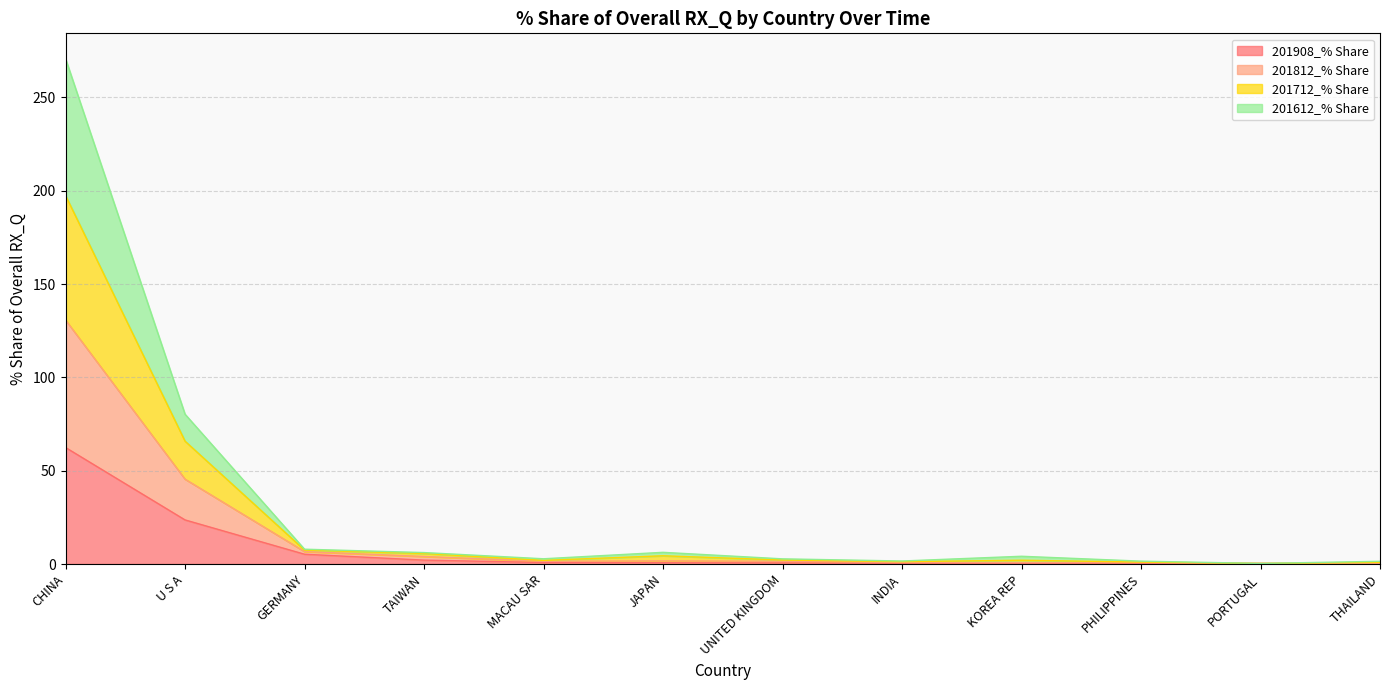

At which category is the sum across all series the highest?

CHINA